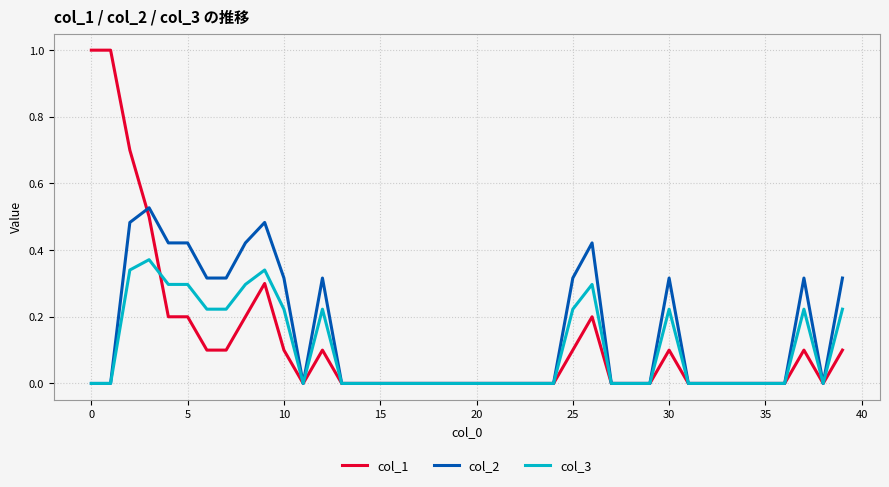

Rank the series by their maximum value, from highest to lowest.

col_1, col_2, col_3